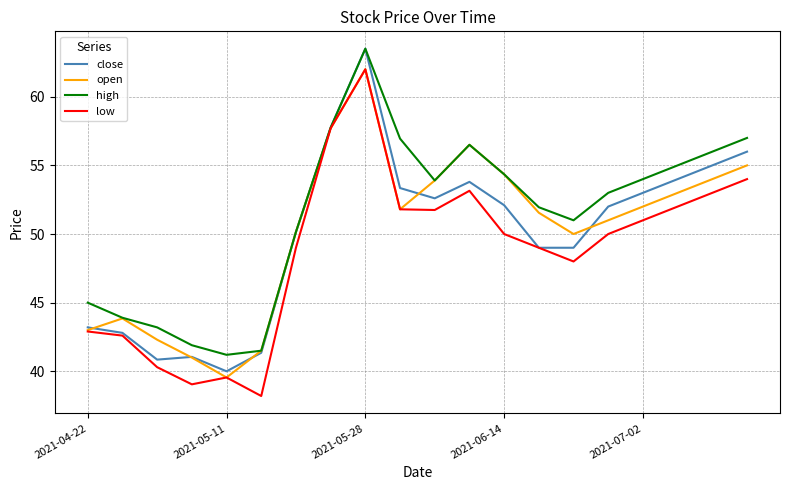

In low, how many points are higher than both neighbors (excluding endpoints)?

3